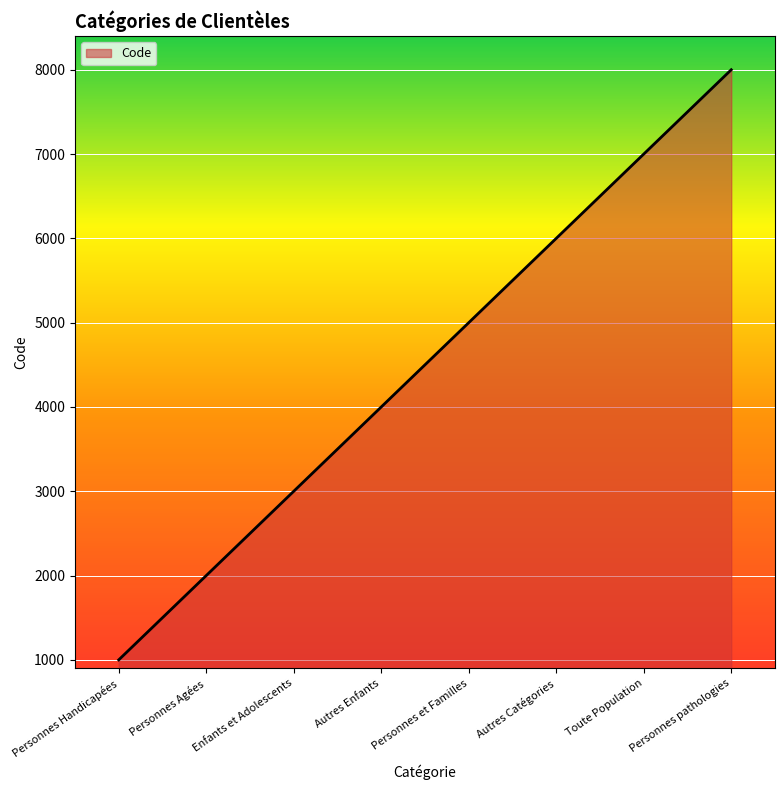

What is the change in value from Personnes Handicapées to Personnes et Familles?

+4000